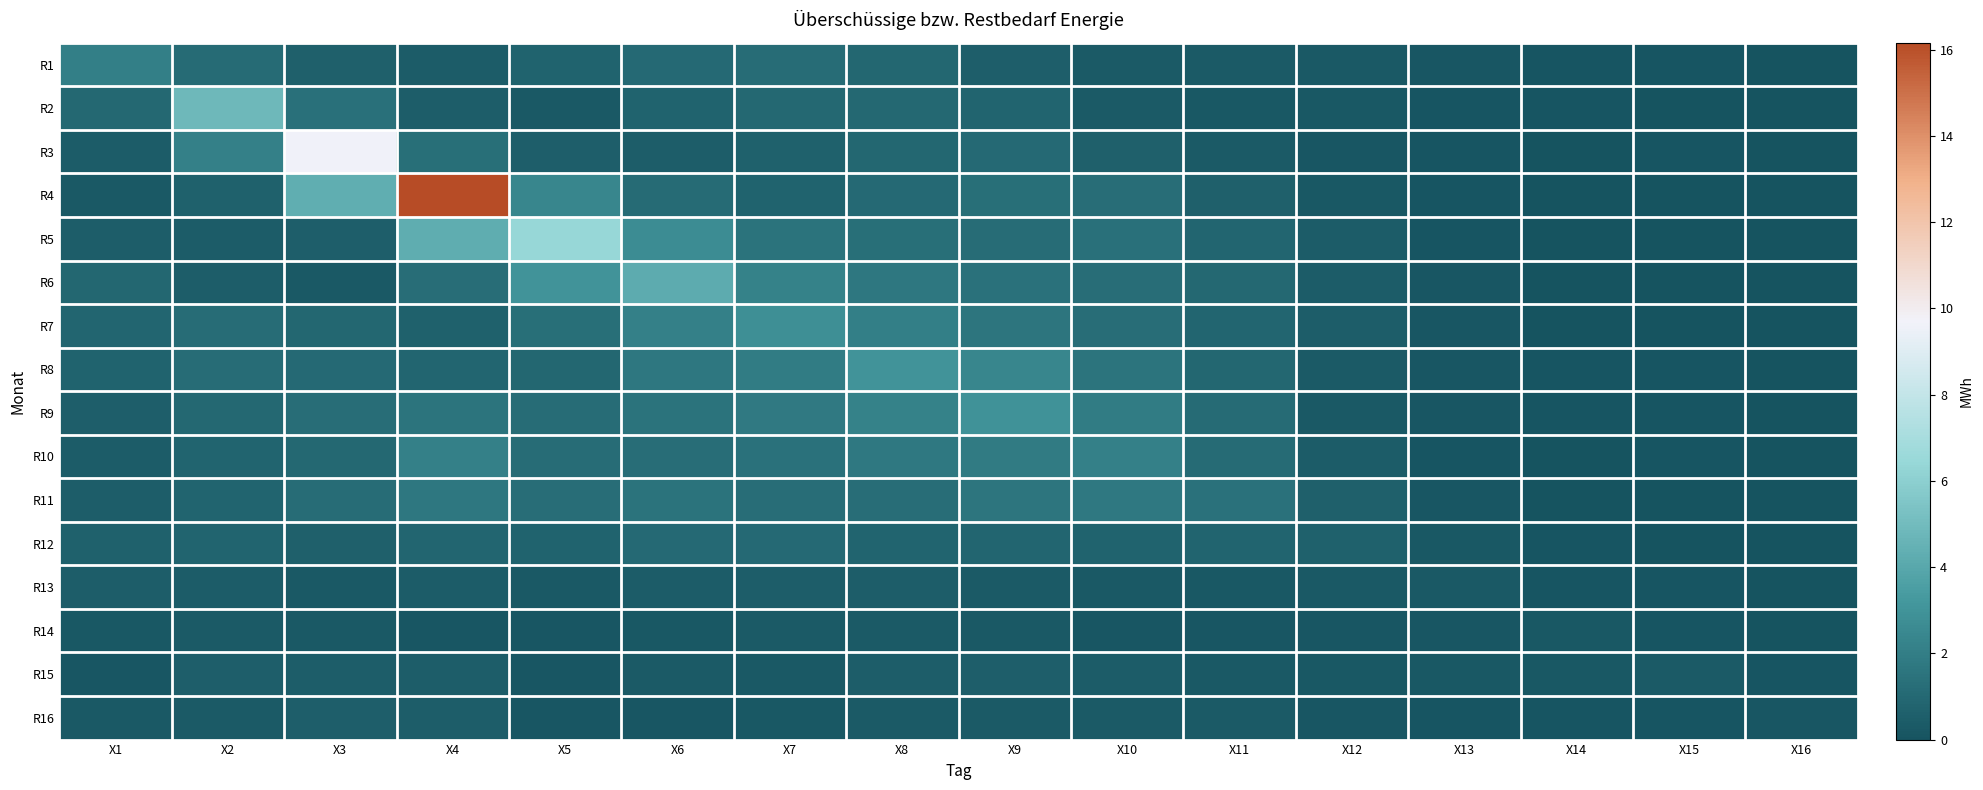

Reading left to right, extract all data points from this chart.

R1: X1=2.0	X2=1.1	X3=0.6	X4=0.4	X5=0.7	X6=1.1	X7=1.1	X8=0.9	X9=0.5	X10=0.3	X11=0.4	X12=0.3	X13=0.1	X14=0.1	X15=0.1	X16=0.0
R2: X1=1.0	X2=4.8	X3=1.4	X4=0.5	X5=0.3	X6=0.7	X7=1.0	X8=1.0	X9=0.8	X10=0.4	X11=0.2	X12=0.2	X13=0.1	X14=0.1	X15=0.0	X16=0.0
R3: X1=0.4	X2=2.1	X3=9.6	X4=1.3	X5=0.6	X6=0.5	X7=0.6	X8=0.9	X9=1.1	X10=0.6	X11=0.3	X12=0.1	X13=0.1	X14=0.1	X15=0.1	X16=0.0
R4: X1=0.3	X2=0.6	X3=4.3	X4=16.2	X5=2.4	X6=1.1	X7=0.8	X8=1.0	X9=1.3	X10=1.2	X11=0.6	X12=0.2	X13=0.1	X14=0.0	X15=0.0	X16=0.0
R5: X1=0.5	X2=0.4	X3=0.5	X4=4.3	X5=6.4	X6=2.7	X7=1.5	X8=1.3	X9=1.2	X10=1.4	X11=0.8	X12=0.4	X13=0.1	X14=0.0	X15=0.1	X16=0.0
R6: X1=0.9	X2=0.5	X3=0.3	X4=1.2	X5=3.0	X6=4.2	X7=2.2	X8=1.7	X9=1.4	X10=1.2	X11=1.0	X12=0.4	X13=0.1	X14=0.0	X15=0.0	X16=0.0
R7: X1=0.9	X2=1.2	X3=0.9	X4=0.6	X5=1.3	X6=2.1	X7=2.8	X8=2.1	X9=1.6	X10=1.2	X11=0.8	X12=0.4	X13=0.2	X14=0.1	X15=0.0	X16=0.0
R8: X1=0.7	X2=1.2	X3=1.1	X4=0.9	X5=0.9	X6=1.6	X7=1.9	X8=3.0	X9=2.4	X10=1.5	X11=0.9	X12=0.4	X13=0.2	X14=0.1	X15=0.1	X16=0.0
R9: X1=0.5	X2=0.9	X3=1.3	X4=1.5	X5=1.2	X6=1.5	X7=1.8	X8=2.2	X9=2.9	X10=1.9	X11=1.1	X12=0.3	X13=0.1	X14=0.1	X15=0.1	X16=0.0
R10: X1=0.4	X2=0.8	X3=1.0	X4=2.1	X5=1.2	X6=1.3	X7=1.4	X8=1.7	X9=1.9	X10=2.1	X11=1.1	X12=0.4	X13=0.1	X14=0.1	X15=0.1	X16=0.1
R11: X1=0.5	X2=0.8	X3=1.2	X4=1.6	X5=1.2	X6=1.5	X7=1.2	X8=1.2	X9=1.6	X10=1.7	X11=1.4	X12=0.6	X13=0.2	X14=0.1	X15=0.1	X16=0.1
R12: X1=0.6	X2=0.8	X3=0.6	X4=0.8	X5=0.7	X6=1.1	X7=1.0	X8=0.8	X9=0.9	X10=0.7	X11=0.8	X12=0.6	X13=0.2	X14=0.1	X15=0.1	X16=0.0
R13: X1=0.5	X2=0.4	X3=0.3	X4=0.4	X5=0.3	X6=0.4	X7=0.5	X8=0.5	X9=0.3	X10=0.3	X11=0.2	X12=0.3	X13=0.3	X14=0.1	X15=0.1	X16=0.0
R14: X1=0.2	X2=0.3	X3=0.3	X4=0.2	X5=0.2	X6=0.2	X7=0.3	X8=0.3	X9=0.3	X10=0.2	X11=0.1	X12=0.2	X13=0.1	X14=0.2	X15=0.1	X16=0.0
R15: X1=0.2	X2=0.5	X3=0.5	X4=0.5	X5=0.2	X6=0.3	X7=0.3	X8=0.5	X9=0.5	X10=0.4	X11=0.3	X12=0.2	X13=0.2	X14=0.2	X15=0.3	X16=0.1
R16: X1=0.3	X2=0.4	X3=0.5	X4=0.5	X5=0.2	X6=0.2	X7=0.2	X8=0.3	X9=0.4	X10=0.4	X11=0.3	X12=0.2	X13=0.1	X14=0.1	X15=0.1	X16=0.1